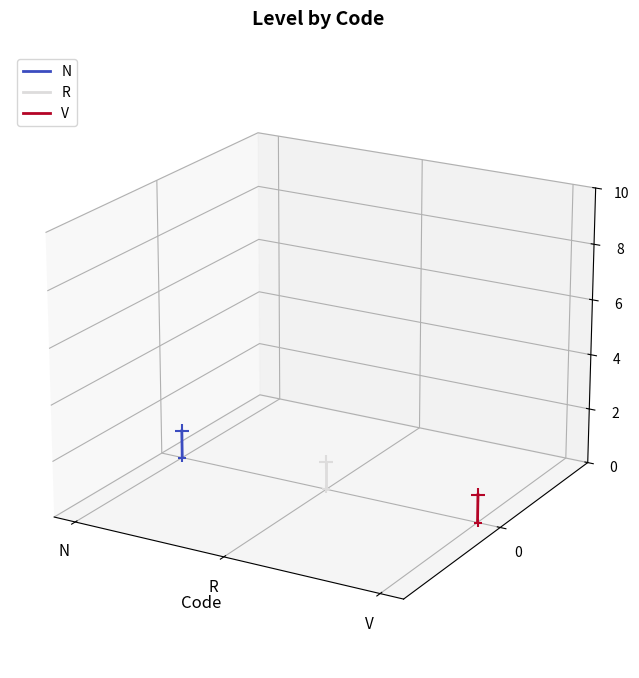

Which series has the largest total across all categories?

N